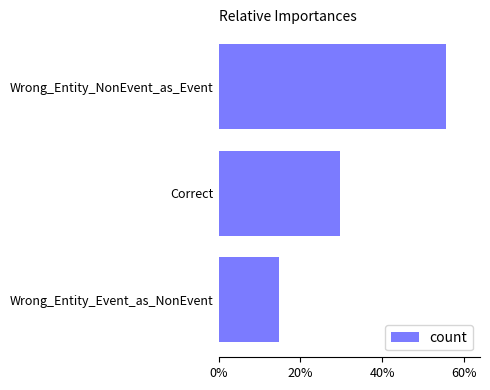

Rank the categories by value from highest to lowest.

Wrong_Entity_NonEvent_as_Event, Correct, Wrong_Entity_Event_as_NonEvent